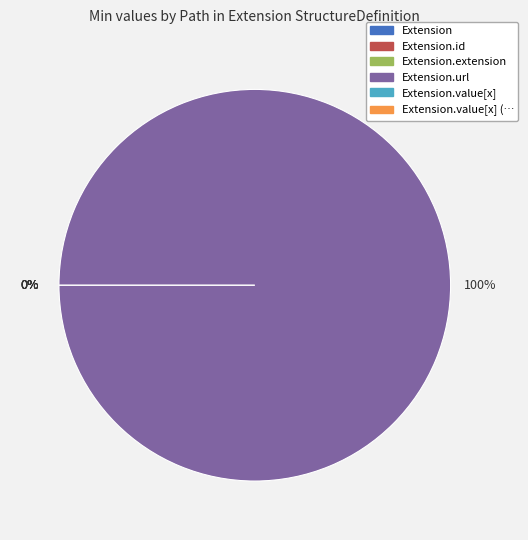

What is the largest slice in the pie chart?

Extension.url